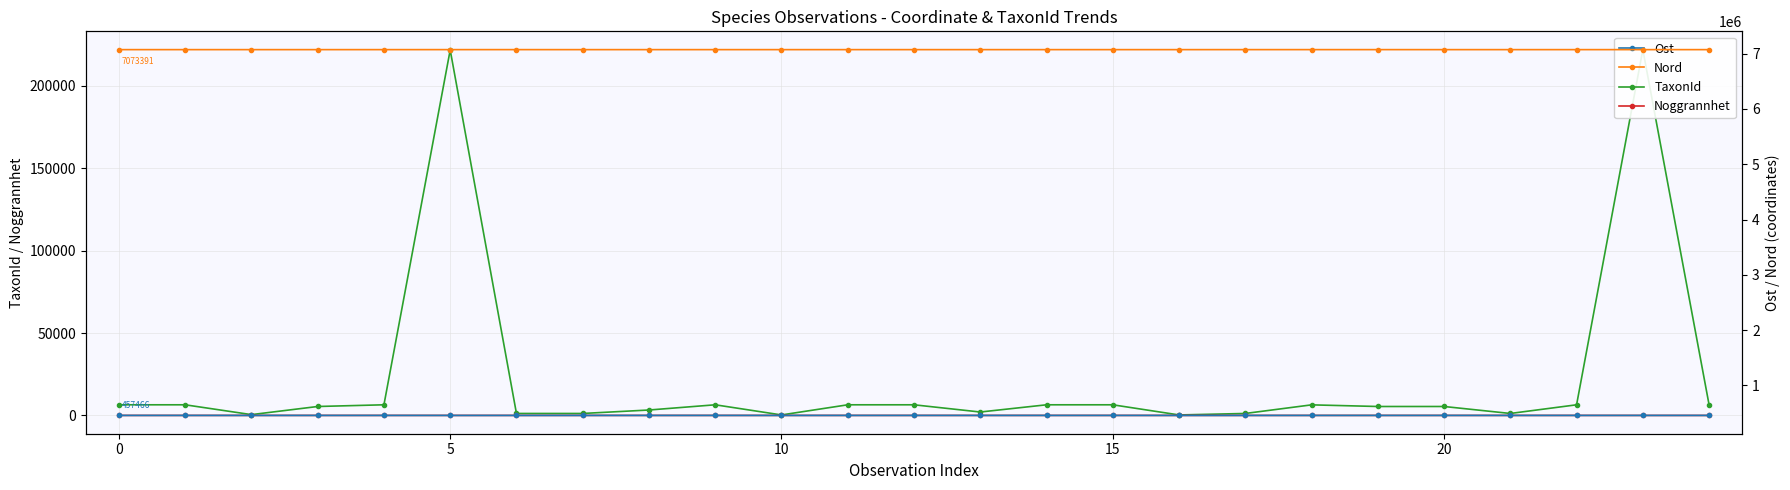

What is the minimum value shown in the chart?

10.0